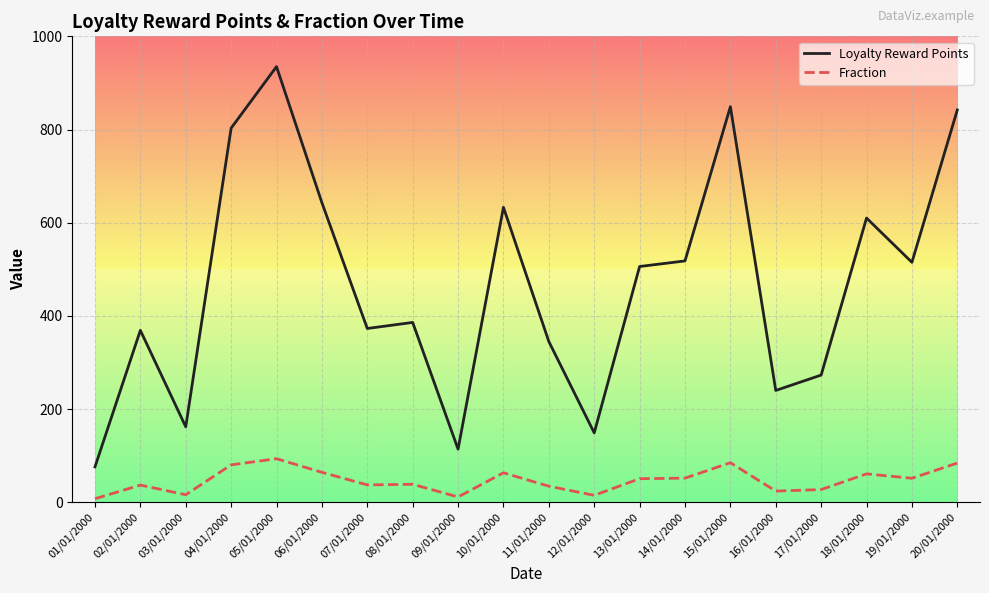

True or false: Loyalty Reward Points and Fraction intersect in this chart.

False